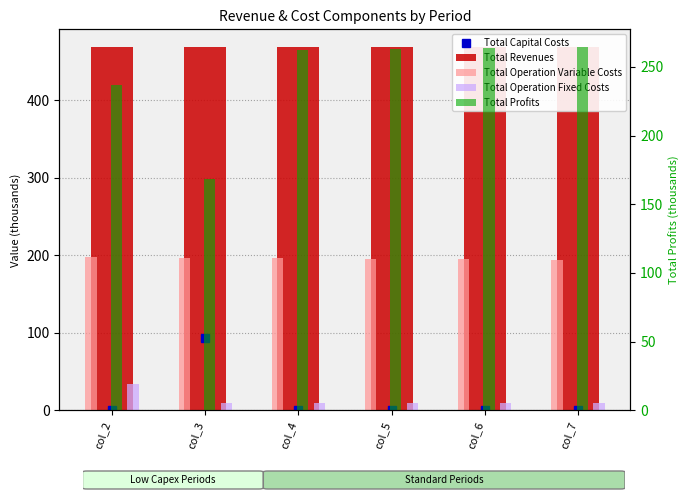

Which series has the widest spread of values?

Total Profits